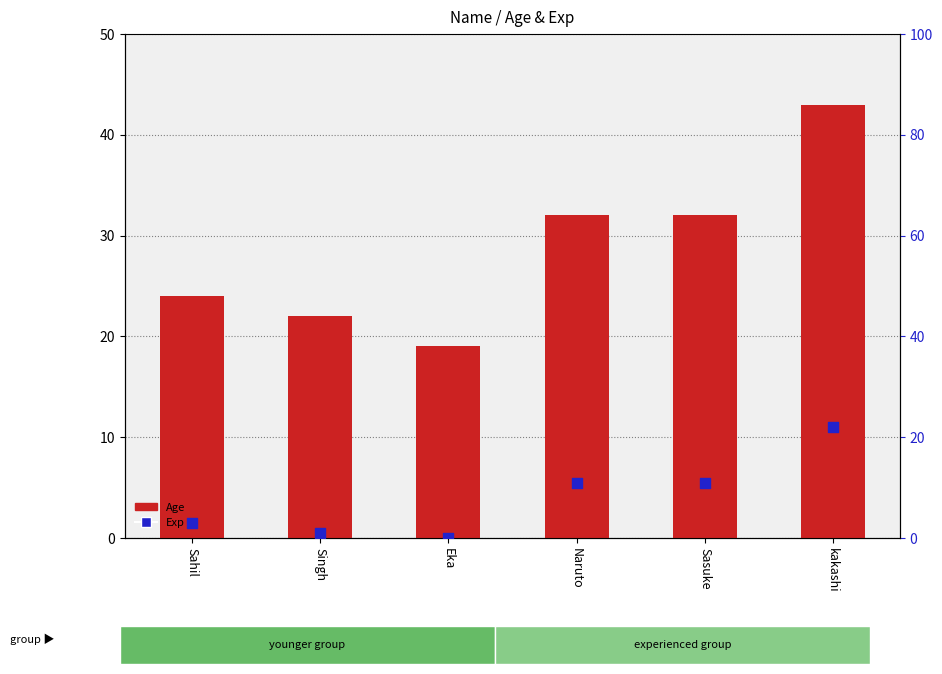

At how many categories does at least one series exceed 15?

6